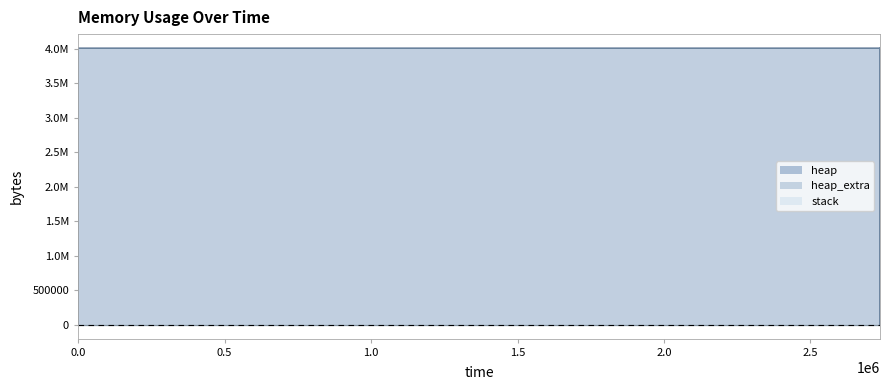

Reading left to right, extract all data points from this chart.

heap: 0=0	321=472	325=4568	328=4004568	2737413=4004617	2737414=4005089	2737422=4009185	2737425=4009185	2737425=4005089	2737426=4004617	2737426=4000521	2737426=4000049	2737426=4000000	2737426=0
heap_extra: 0=0	321=16	325=24	328=32	2737413=55	2737414=71	2737422=79	2737425=79	2737425=71	2737426=55	2737426=47	2737426=31	2737426=8	2737426=0
stack: 0=0	321=0	325=0	328=0	2737413=0	2737414=0	2737422=0	2737425=0	2737425=0	2737426=0	2737426=0	2737426=0	2737426=0	2737426=0